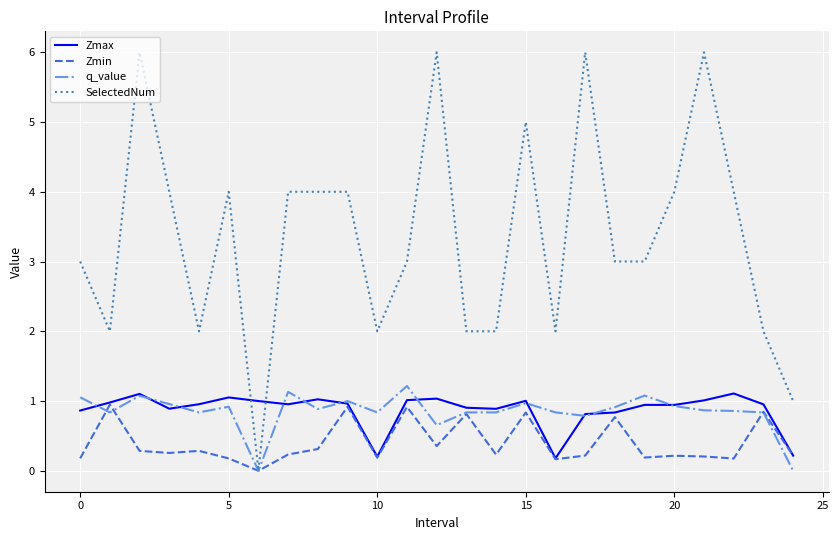

Count the number of data series in this chart.

4